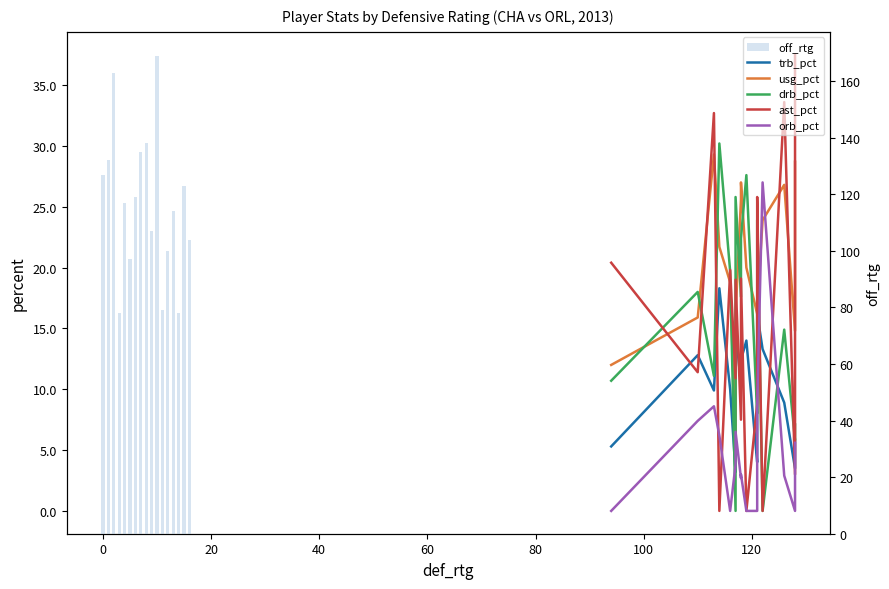

How many values in the trb_pct series are below 10?

8